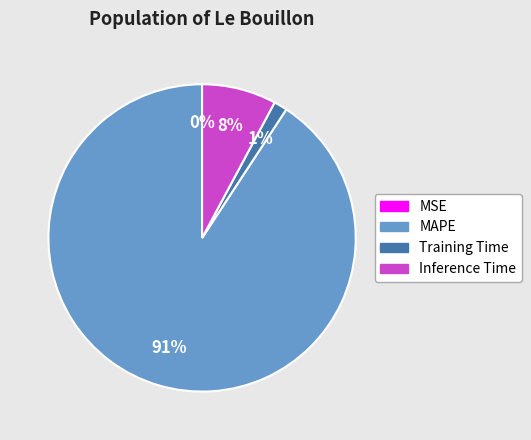

The Inference Time slice represents 13% of the pie. True or false?

False